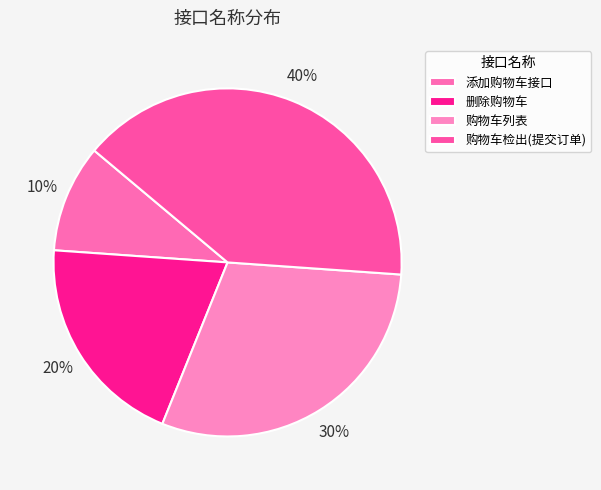

Is it true that 购物车列表 is 37% of the pie?

False